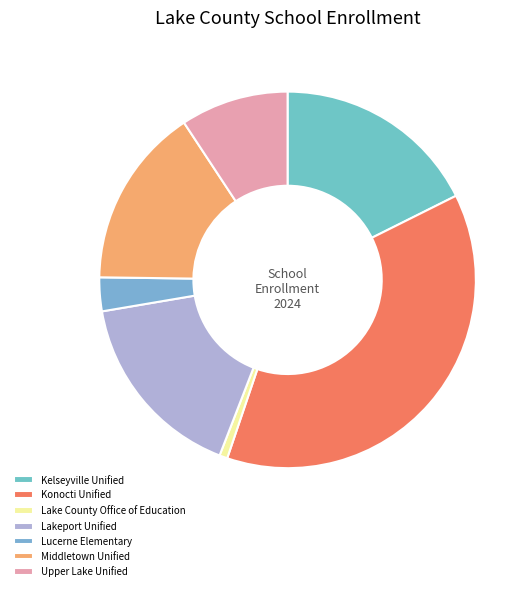

Count the number of slices in the pie.

7